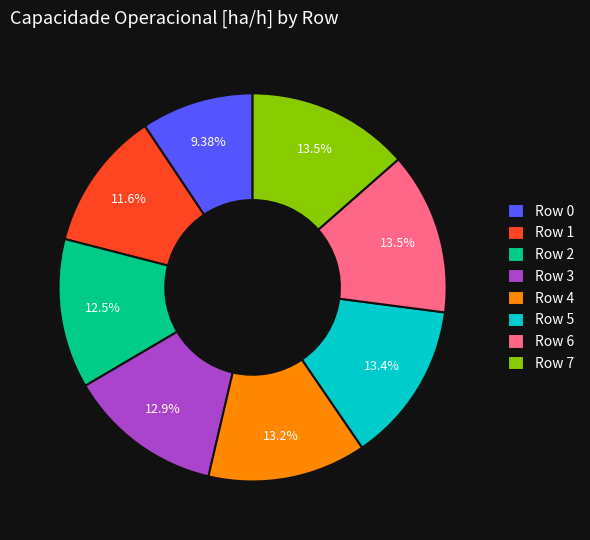

How many slices are in this pie chart?

8